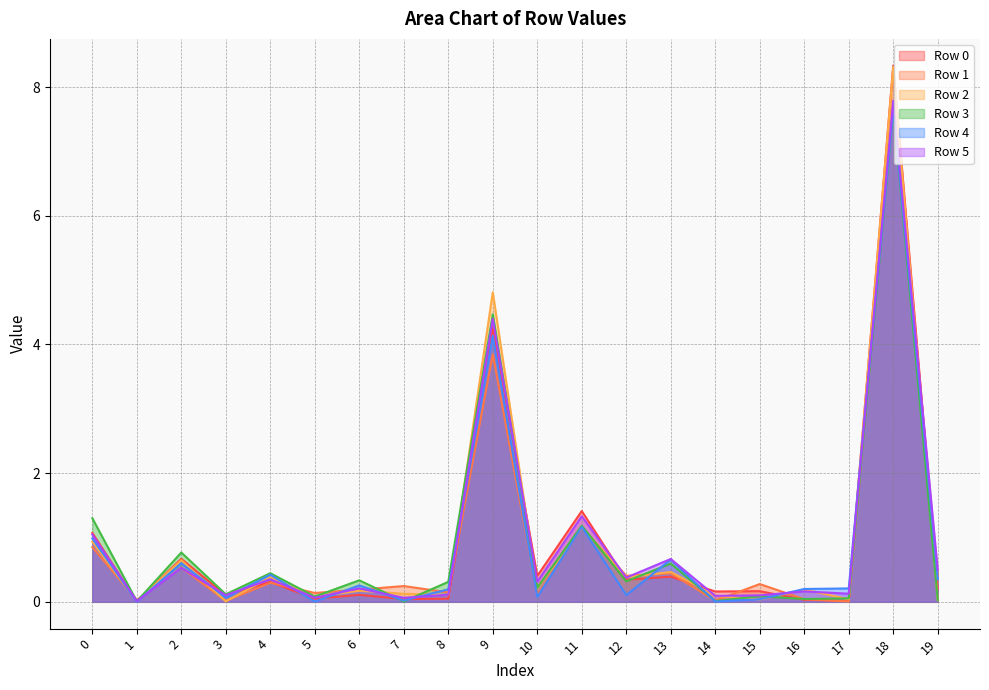

How many times do Row 2 and Row 1 cross each other?

11